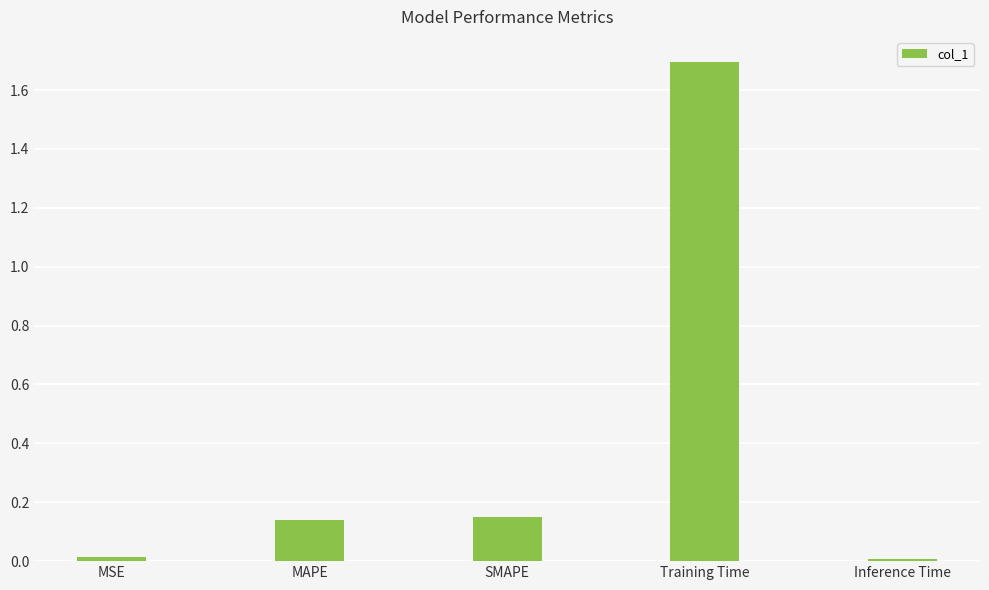

What is the sum of all values?

2.0